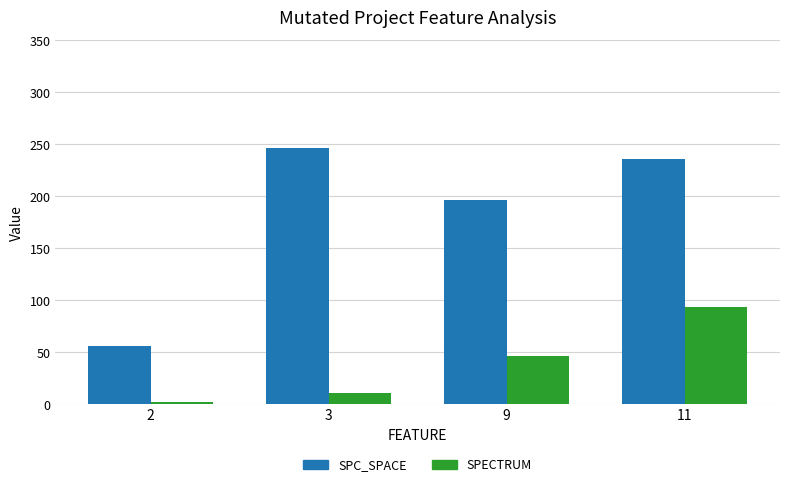

Does the chart contain stacked bars?

No